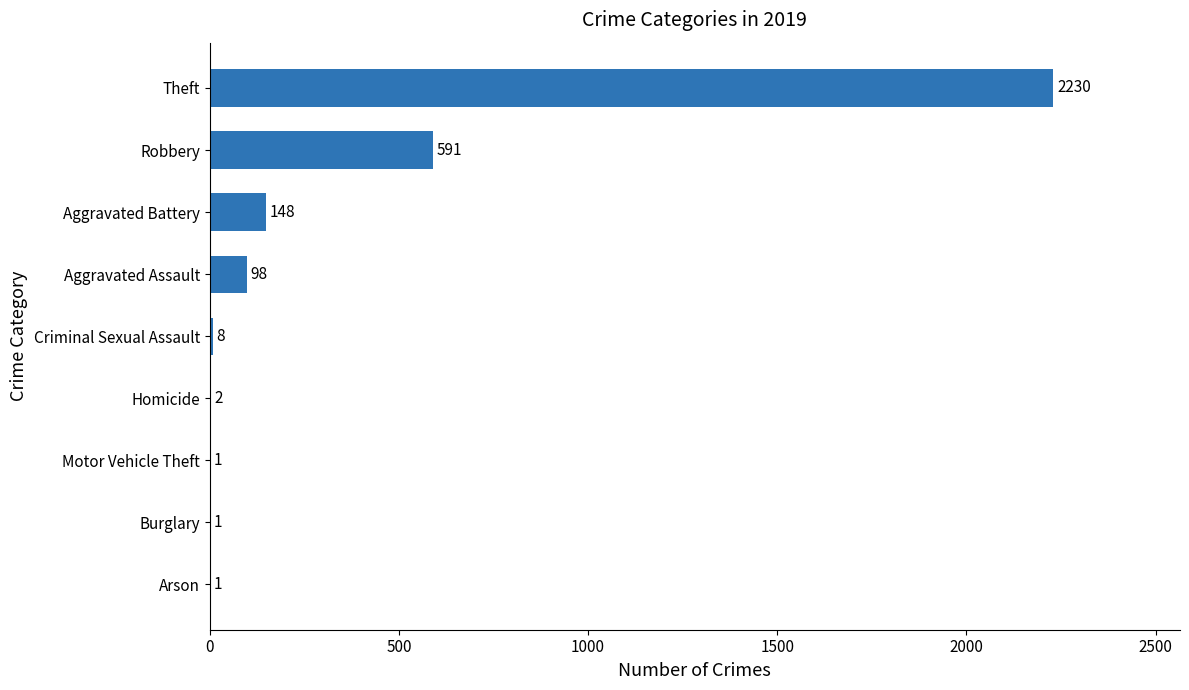

What is the sum of all values?

3080